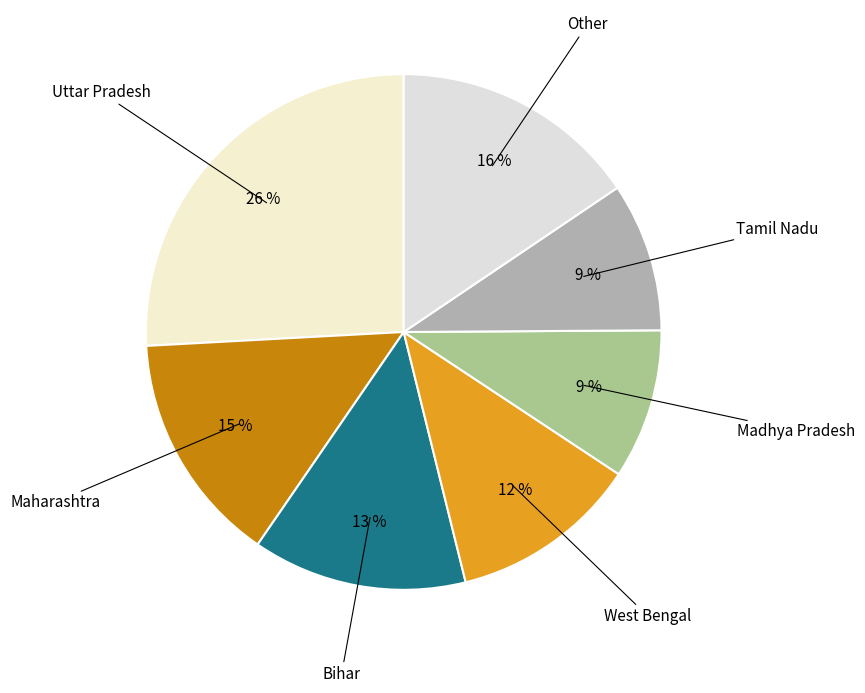

What is the largest slice in the pie chart?

Uttar Pradesh